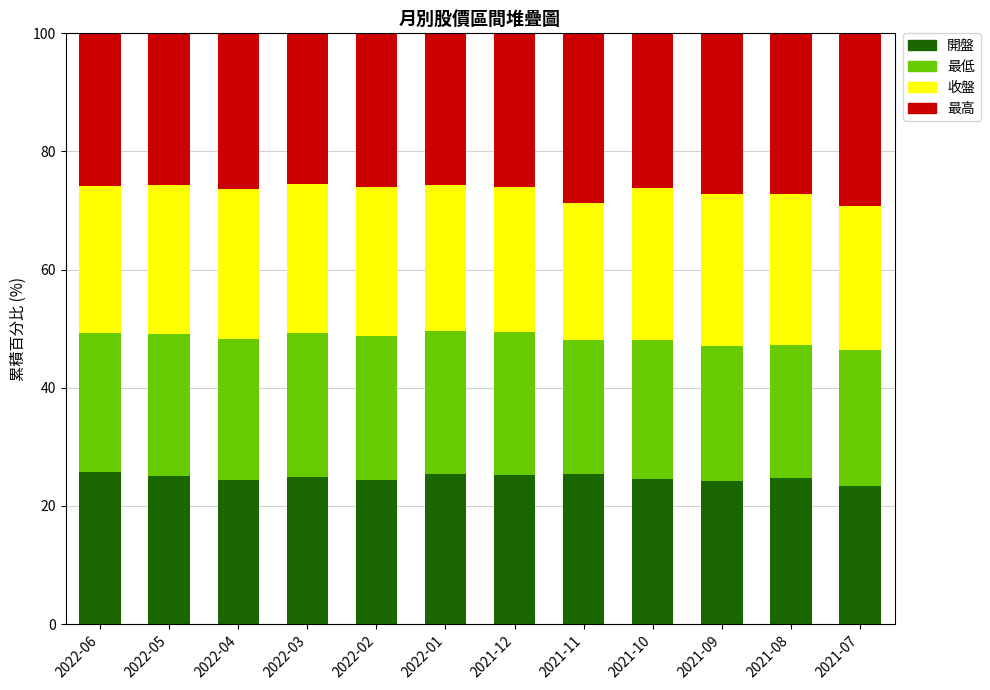

What is the minimum value for 開盤?

23.4